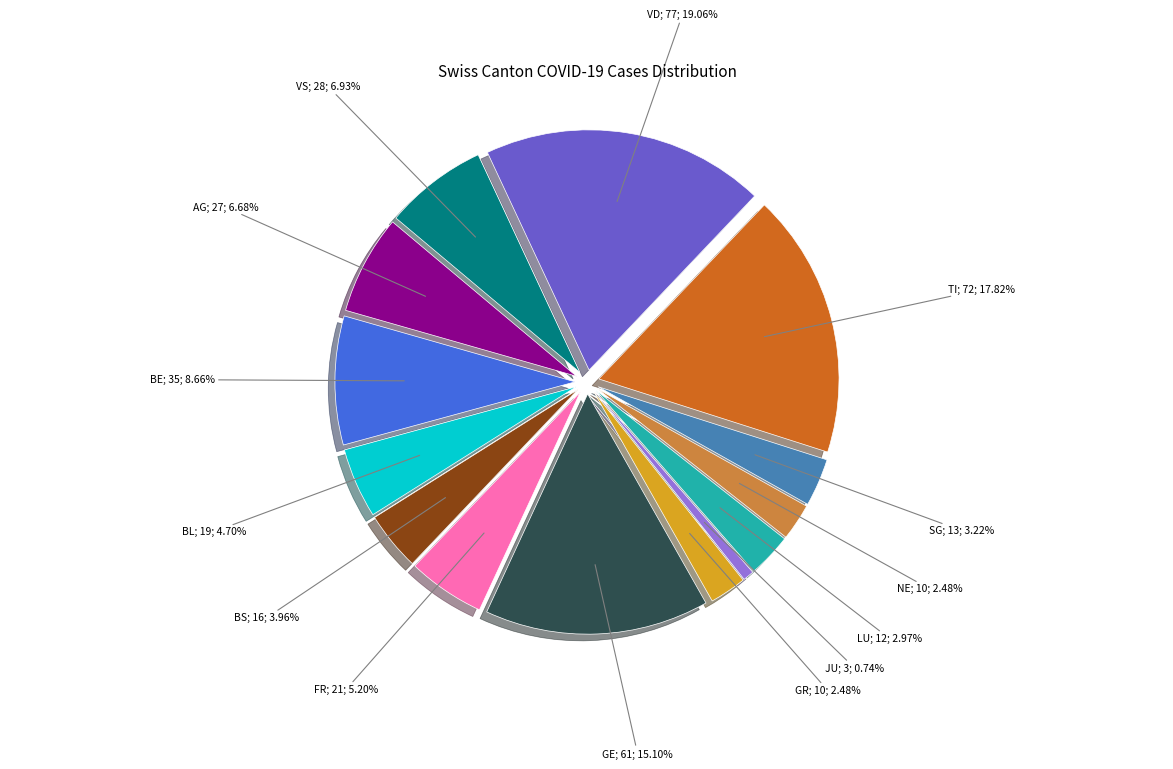

True or false: GE accounts for 23% of the total.

False